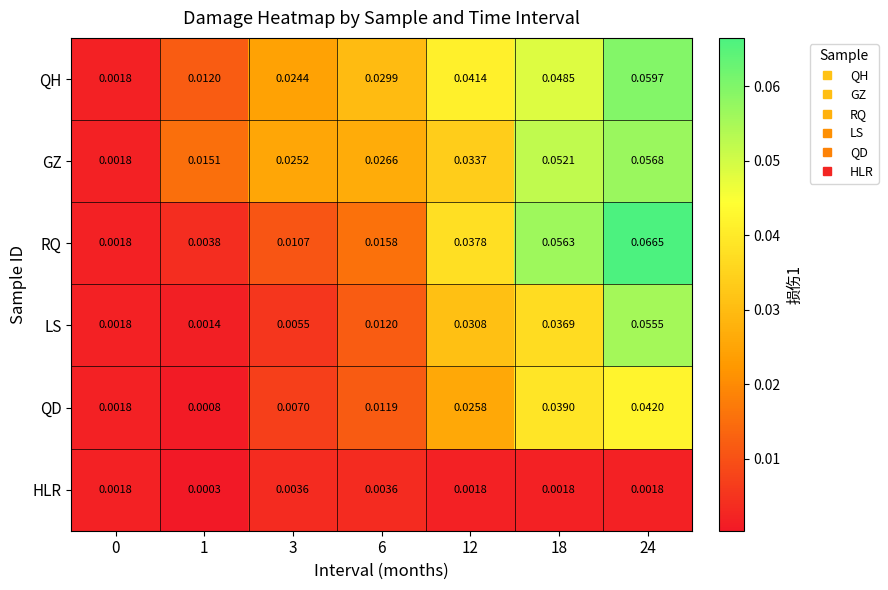

Between 3 and 18, which series saw the biggest shift?

RQ